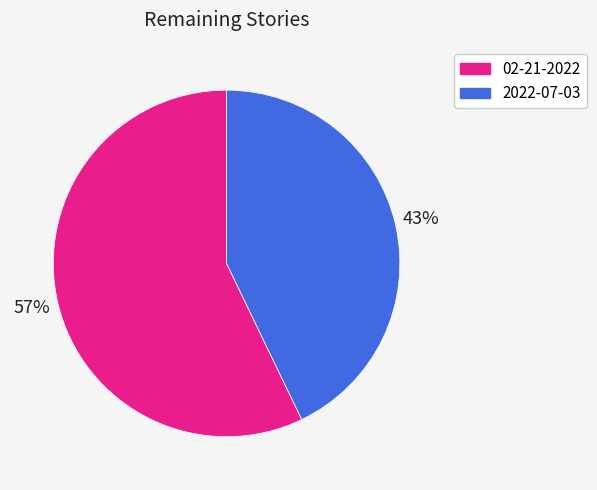

What is the largest slice in the pie chart?

02-21-2022